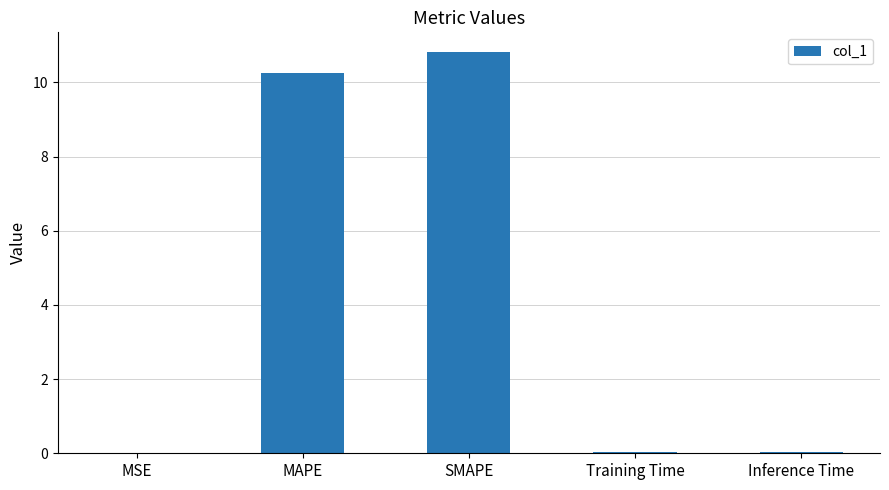

What is the greatest value displayed?

10.8